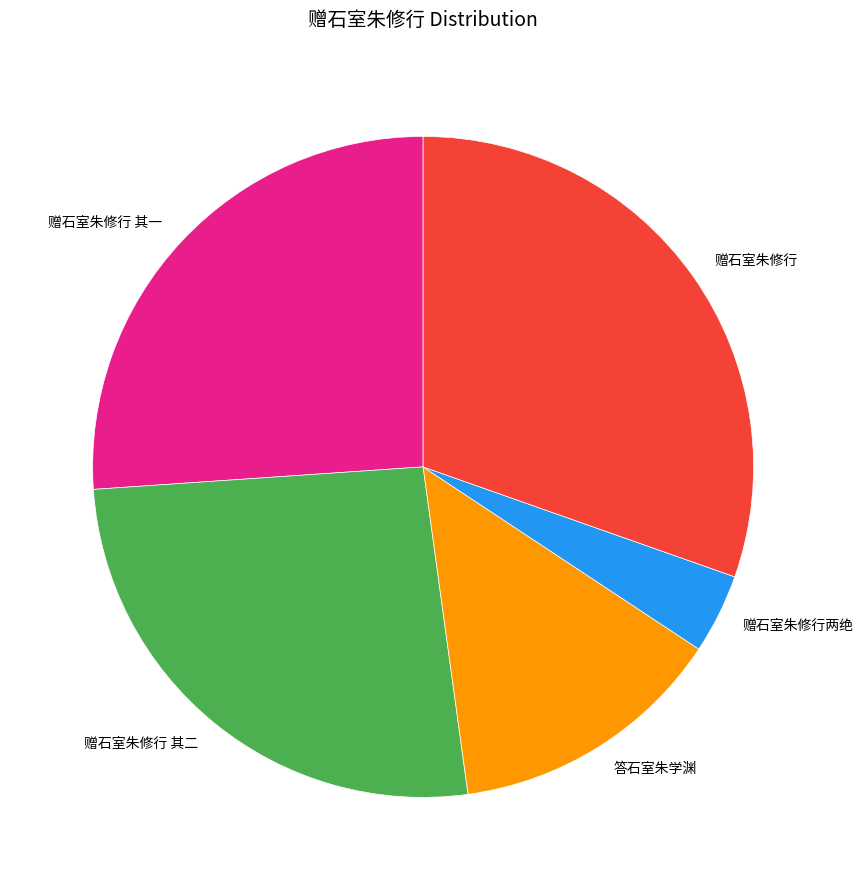

True or false: 赠石室朱修行 accounts for 21% of the total.

False